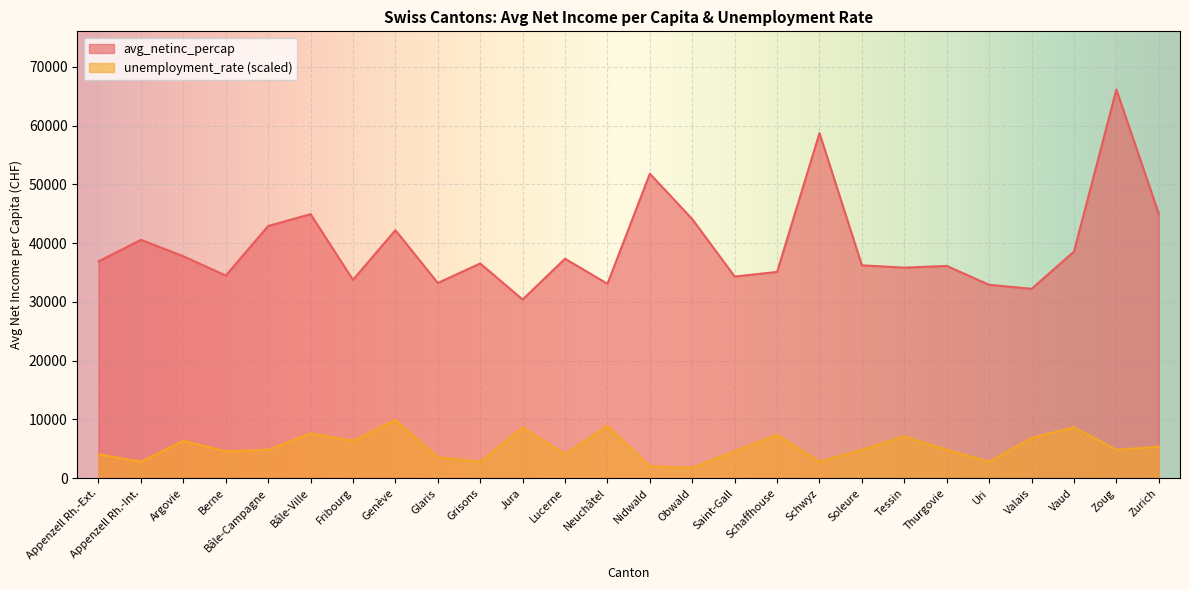

Reading right to left, list all the values displayed in this chart.

avg_netinc_percap: Zurich=44989.0	Zoug=66112.0	Vaud=38549.0	Valais=32220.0	Uri=32905.0	Thurgovie=36112.0	Tessin=35820.0	Soleure=36218.0	Schwyz=58710.0	Schaffhouse=35091.0	Saint-Gall=34311.0	Obwald=44076.0	Nidwald=51801.0	Neuchâtel=33075.0	Lucerne=37339.0	Jura=30402.0	Grisons=36526.0	Glaris=33209.0	Genève=42195.0	Fribourg=33741.0	Bâle-Ville=44928.0	Bâle-Campagne=42906.0	Berne=34473.0	Argovie=37762.0	Appenzell Rh.-Int.=40551.0	Appenzell Rh.-Ext.=36886.0
unemployment_rate: Zurich=5339.8	Zoug=4831.3	Vaud=8645.4	Valais=6865.5	Uri=2797.0	Thurgovie=4831.3	Tessin=7119.8	Soleure=4831.3	Schwyz=2797.0	Schaffhouse=7374.0	Saint-Gall=4577.0	Obwald=1779.9	Nidwald=2034.2	Neuchâtel=8899.7	Lucerne=4068.4	Jura=8645.4	Grisons=2797.0	Glaris=3559.9	Genève=9916.8	Fribourg=6356.9	Bâle-Ville=7628.3	Bâle-Campagne=4831.3	Berne=4577.0	Argovie=6356.9	Appenzell Rh.-Int.=2797.0	Appenzell Rh.-Ext.=4068.4